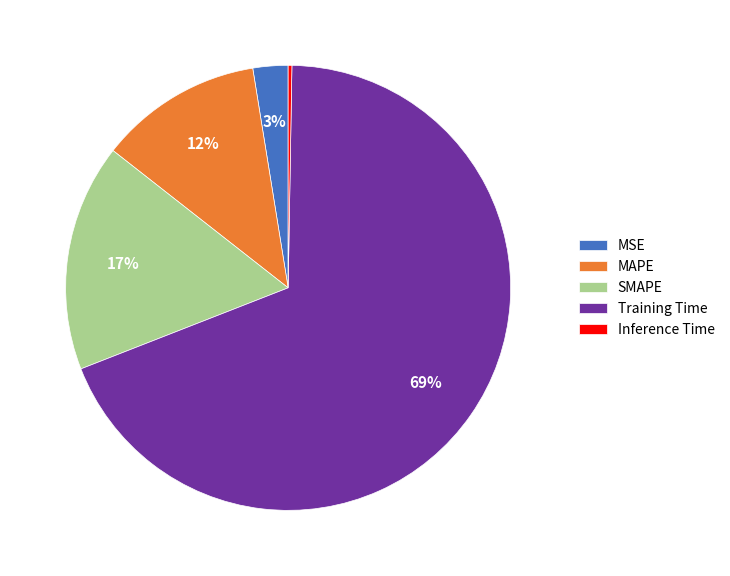

Is there a majority slice in this chart?

Yes